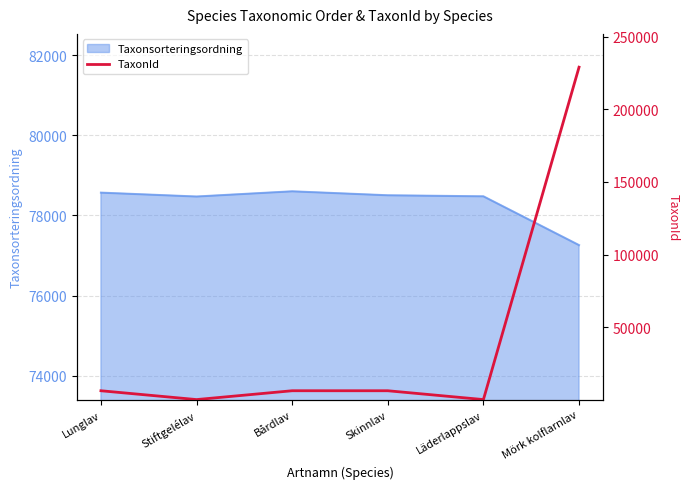

What is the label of the 5th point from the left?

Läderlappslav